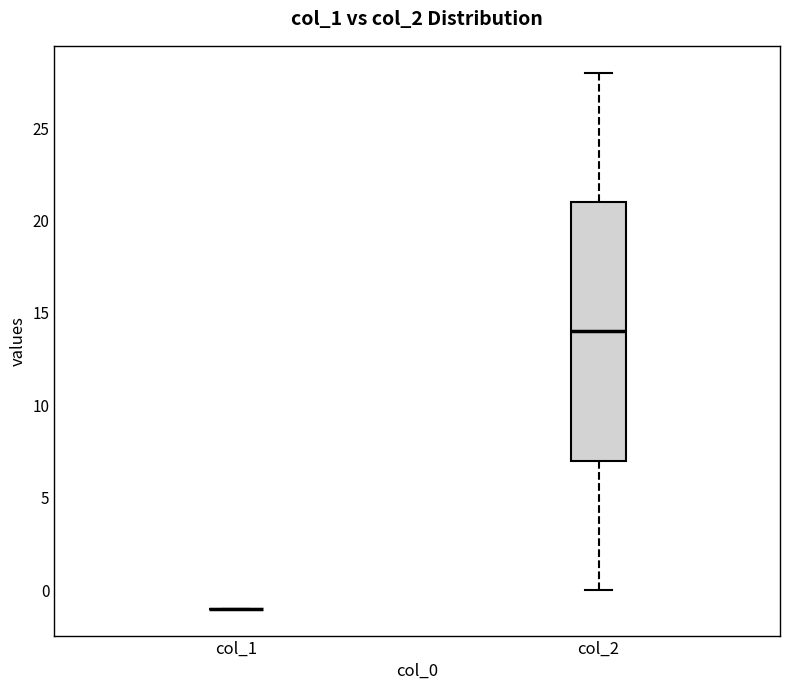

Comparing the boxes themselves (not the whiskers), which one is the tallest?

col_2